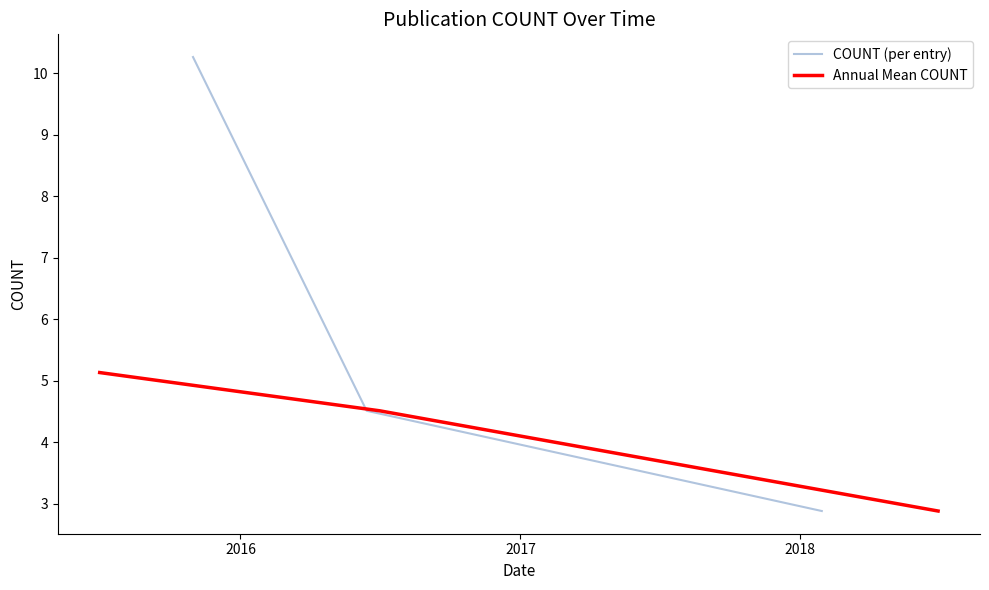

What is the minimum value for COUNT (per entry)?

2.9